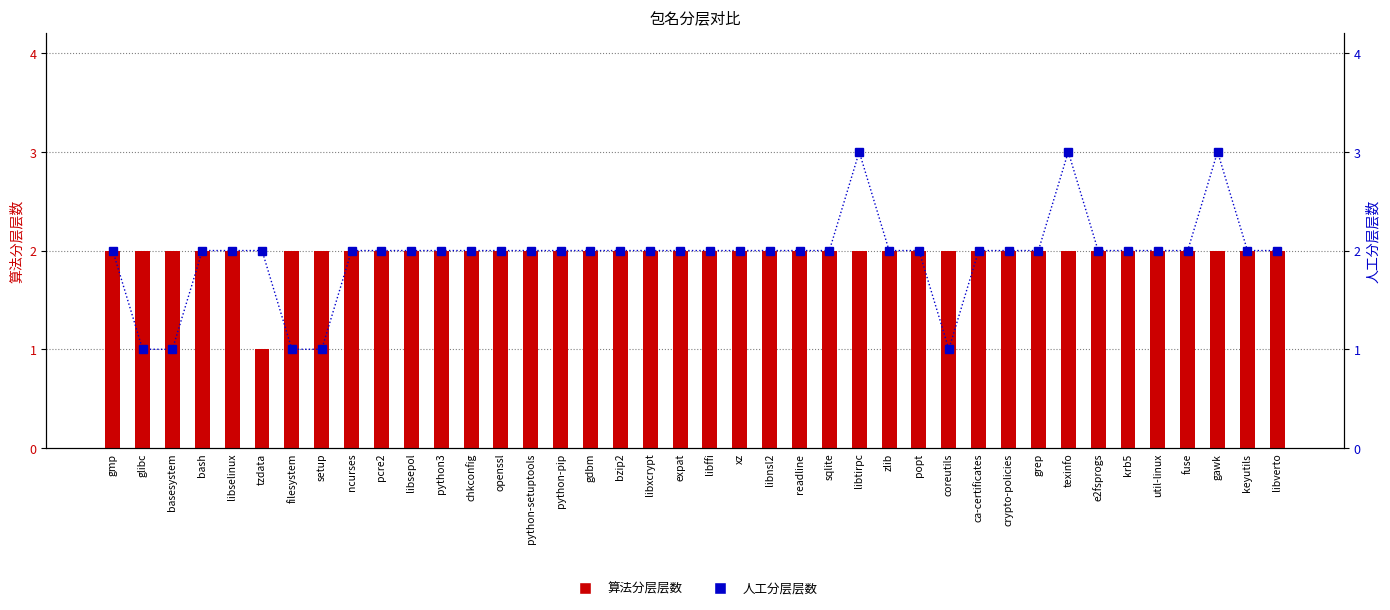

Which series changed the most between filesystem and readline?

人工分层层数